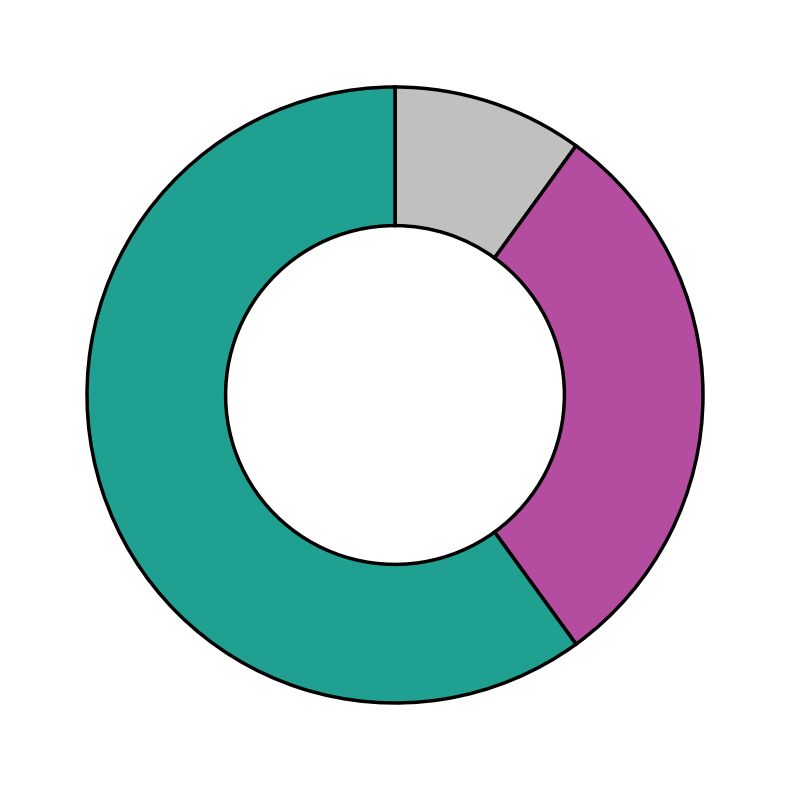

Is there a majority slice in this chart?

Yes